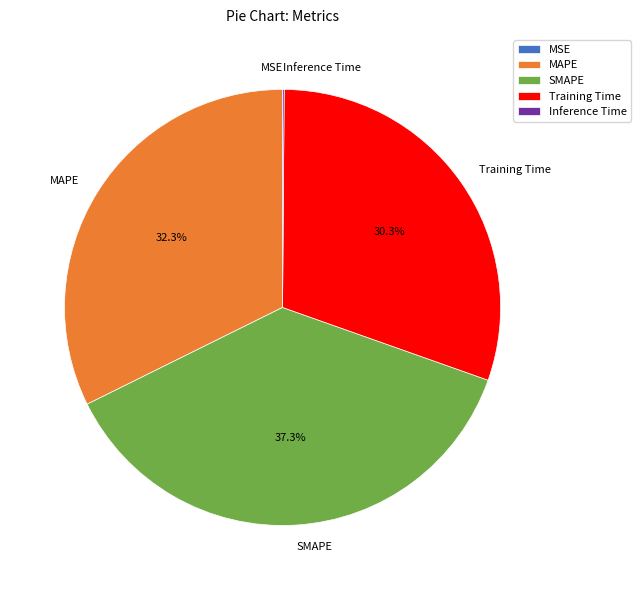

Is there a majority slice in this chart?

No